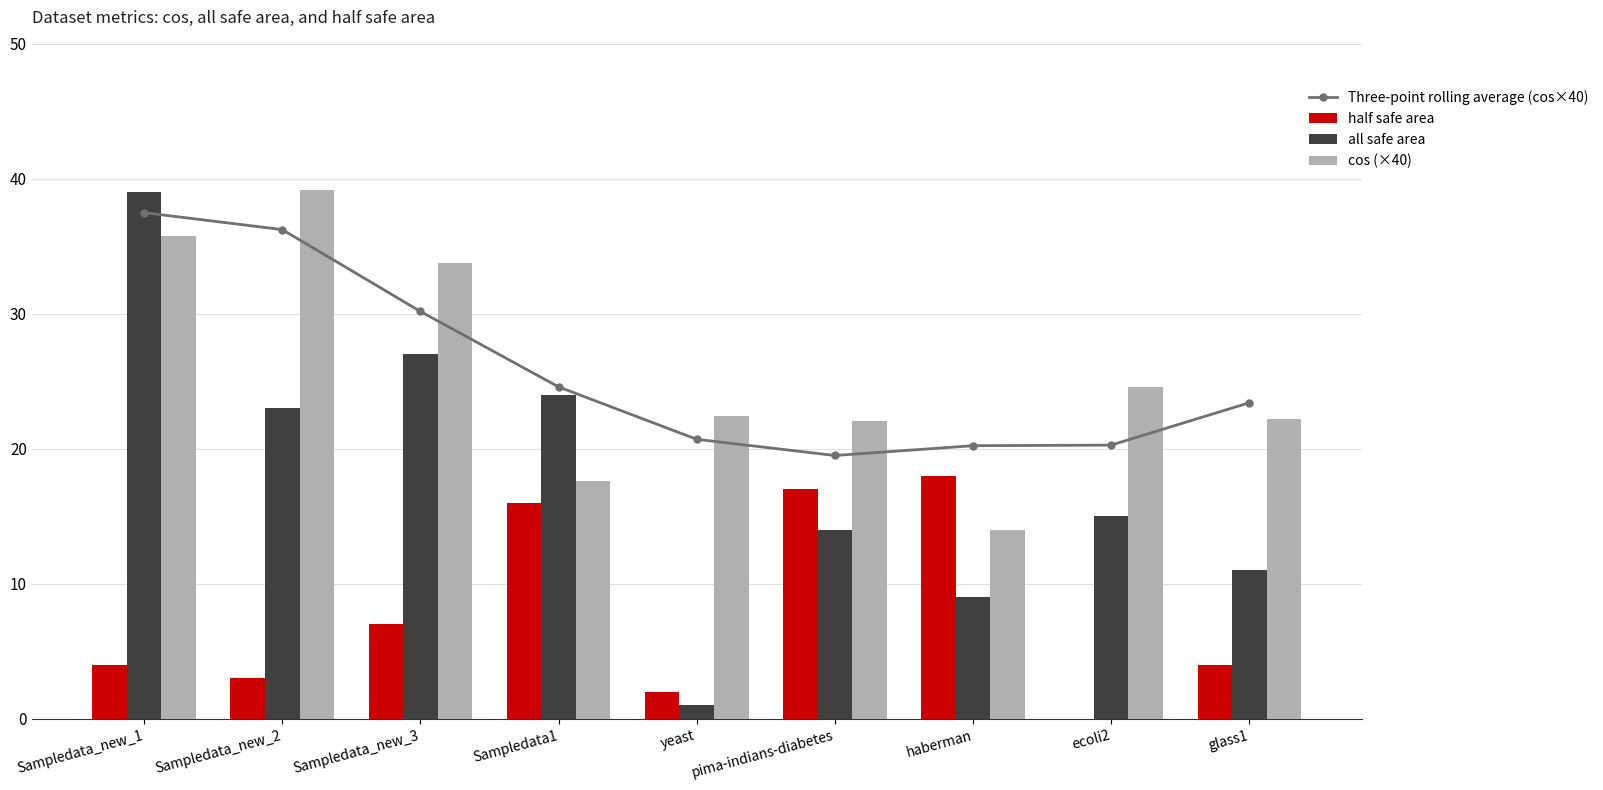

Reading left to right, transcribe all the data shown in this chart.

Three-point rolling average (cos×40): Sampledata_new_1=37.5	Sampledata_new_2=36.2	Sampledata_new_3=30.2	Sampledata1=24.6	yeast=20.7	pima-indians-diabetes=19.5	haberman=20.2	ecoli2=20.3	glass1=23.4
half safe area: Sampledata_new_1=4.0	Sampledata_new_2=3.0	Sampledata_new_3=7.0	Sampledata1=16.0	yeast=2.0	pima-indians-diabetes=17.0	haberman=18.0	ecoli2=0.0	glass1=4.0
all safe area: Sampledata_new_1=39.0	Sampledata_new_2=23.0	Sampledata_new_3=27.0	Sampledata1=24.0	yeast=1.0	pima-indians-diabetes=14.0	haberman=9.0	ecoli2=15.0	glass1=11.0
cos (×40): Sampledata_new_1=35.8	Sampledata_new_2=39.2	Sampledata_new_3=33.7	Sampledata1=17.6	yeast=22.4	pima-indians-diabetes=22.1	haberman=14.0	ecoli2=24.6	glass1=22.2